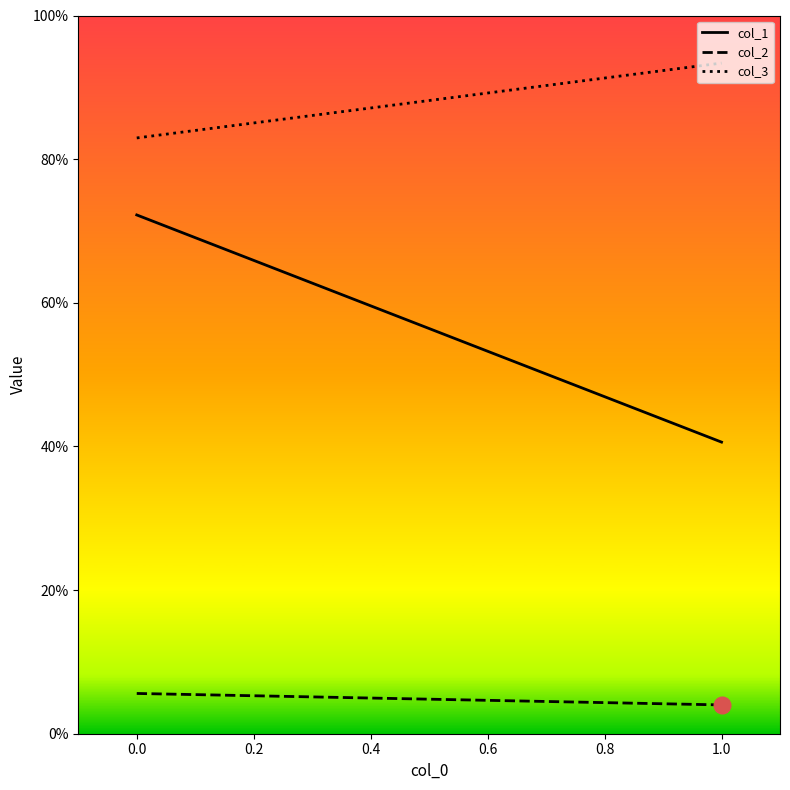

Which series has the widest spread of values?

col_1